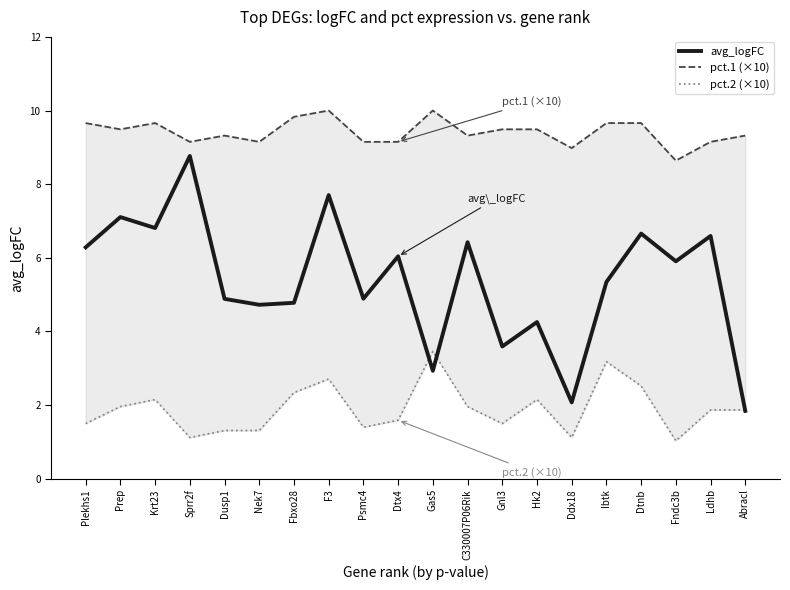

What is the label of the 12th point from the left?

C330007P06Rik